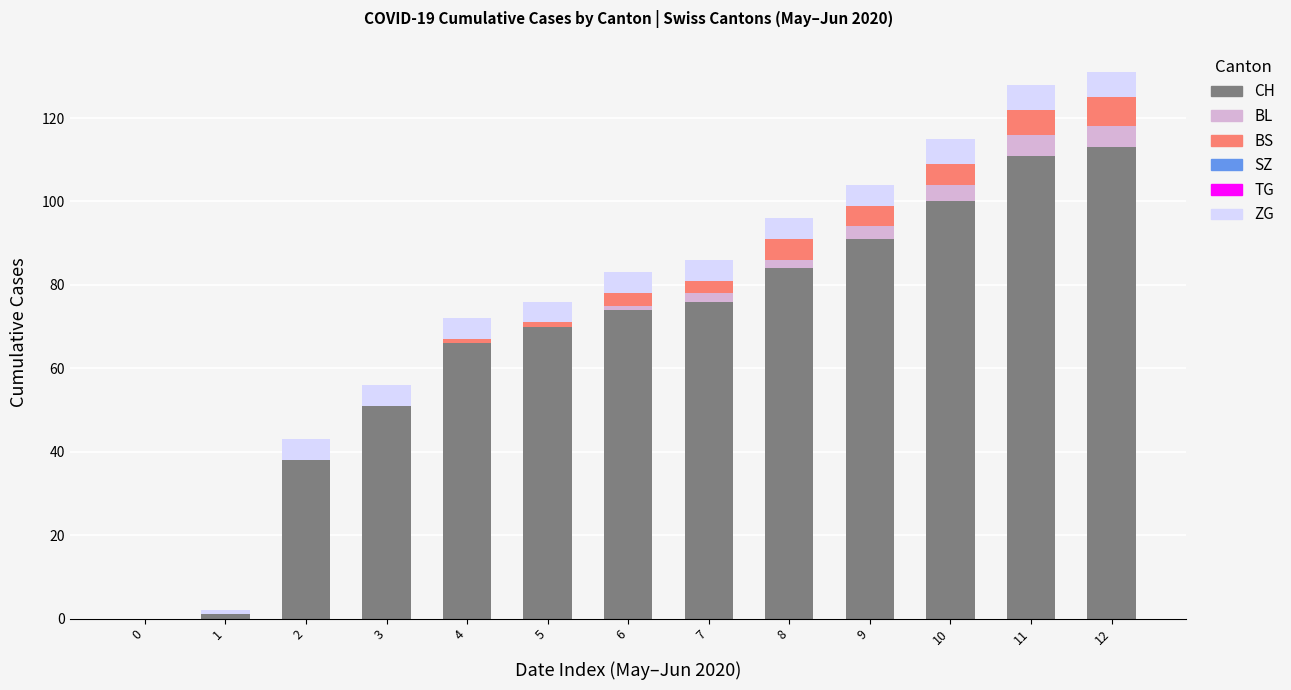

The value of CH at 6 is 47. True or false?

False